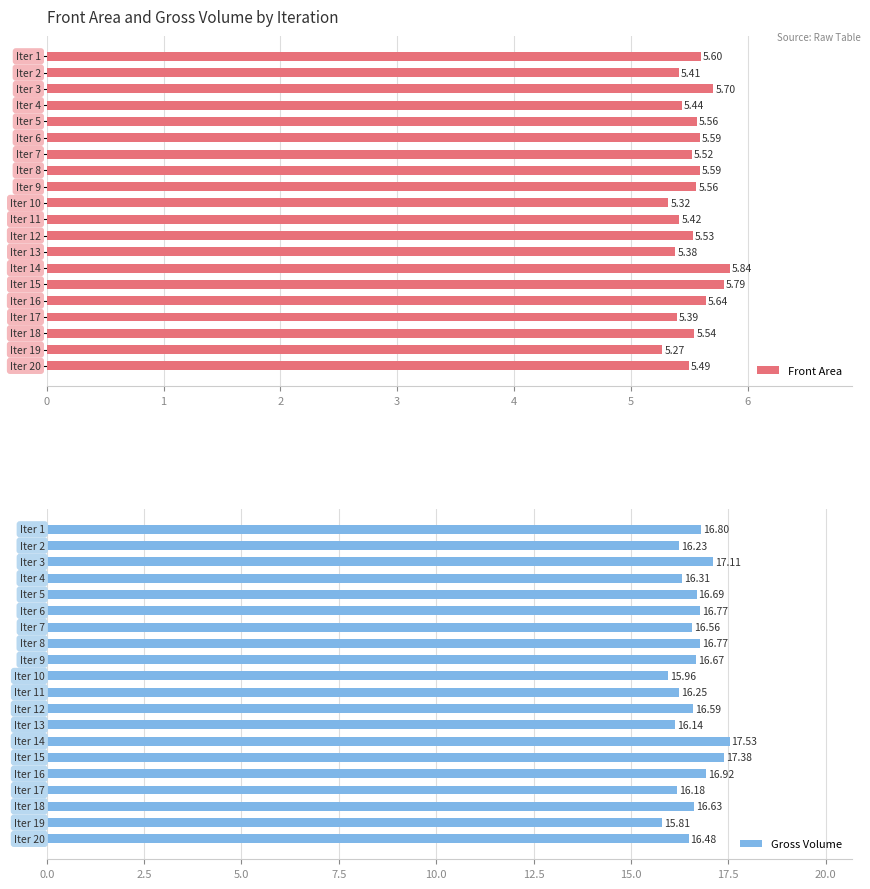

Reading right to left, list all the values displayed in this chart.

Front Area: 19=5.5	18=5.3	17=5.5	16=5.4	15=5.6	14=5.8	13=5.8	12=5.4	11=5.5	10=5.4	9=5.3	8=5.6	7=5.6	6=5.5	5=5.6	4=5.6	3=5.4	2=5.7	1=5.4	0=5.6
Gross Volume: 19=16.5	18=15.8	17=16.6	16=16.2	15=16.9	14=17.4	13=17.5	12=16.1	11=16.6	10=16.2	9=16.0	8=16.7	7=16.8	6=16.6	5=16.8	4=16.7	3=16.3	2=17.1	1=16.2	0=16.8